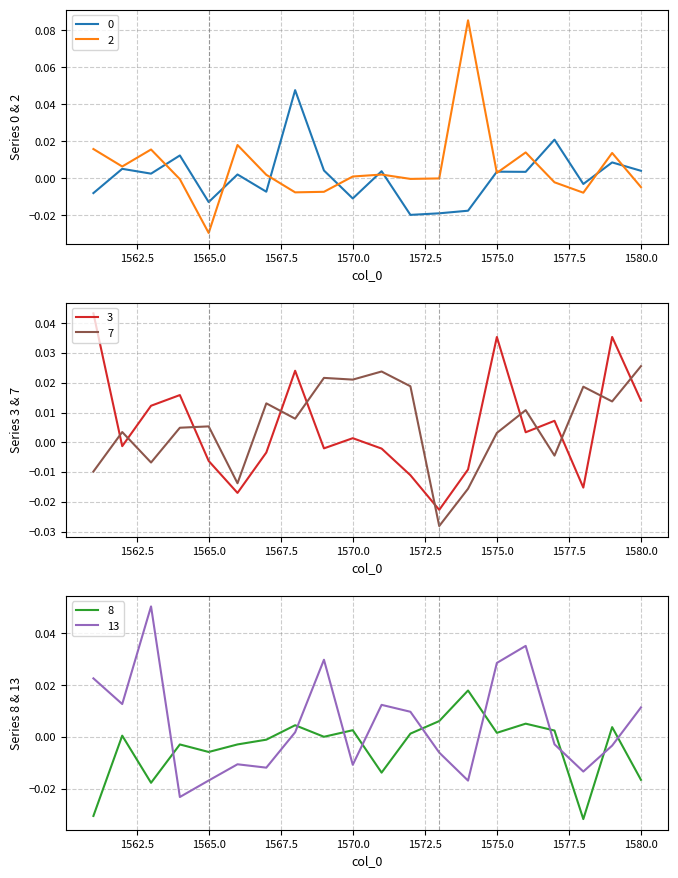

Which series has the largest range (max minus min)?

2